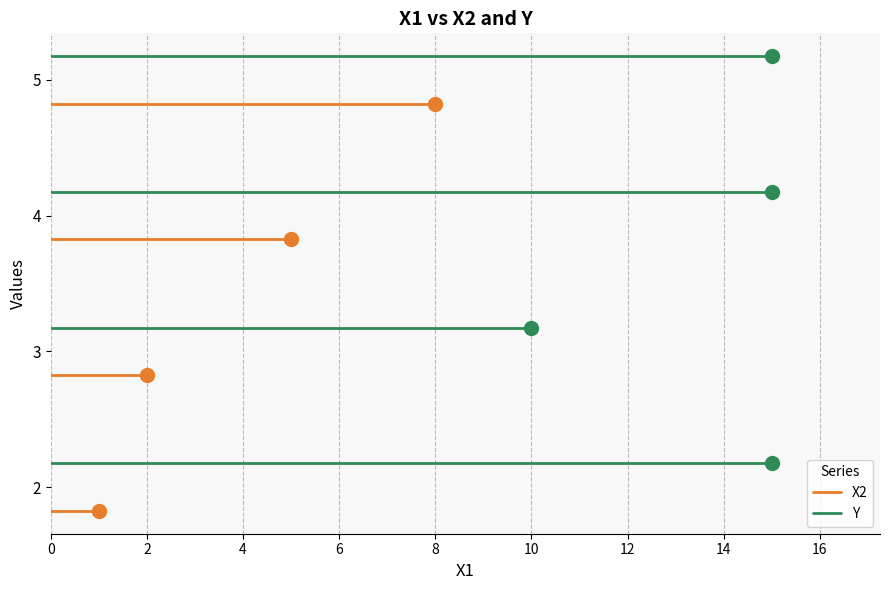

Which series changed the most between 0 and 2?

X2